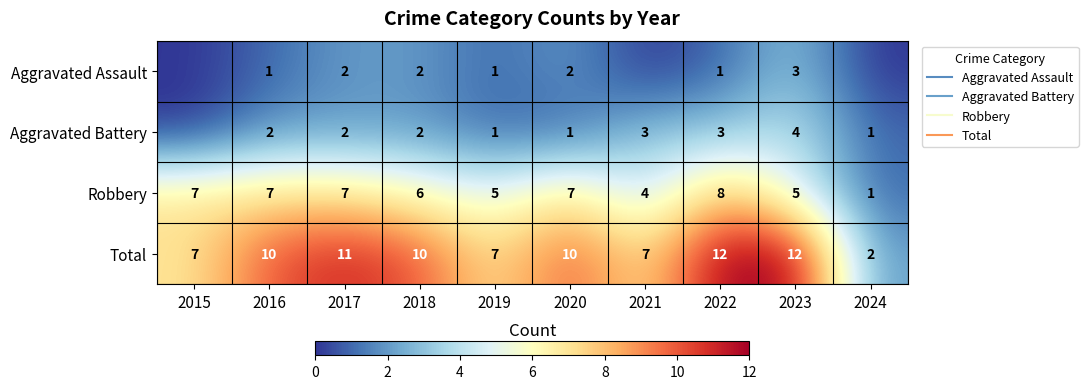

At how many categories does at least one series exceed 6?

9